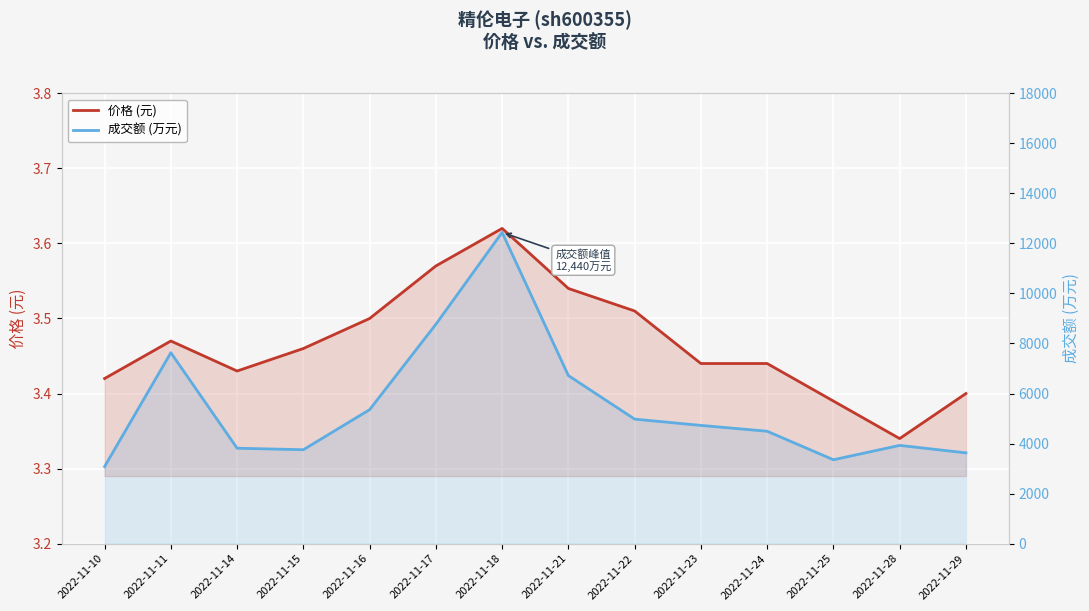

At which label does 成交额 (万元) first exceed 4726?

2022-11-11